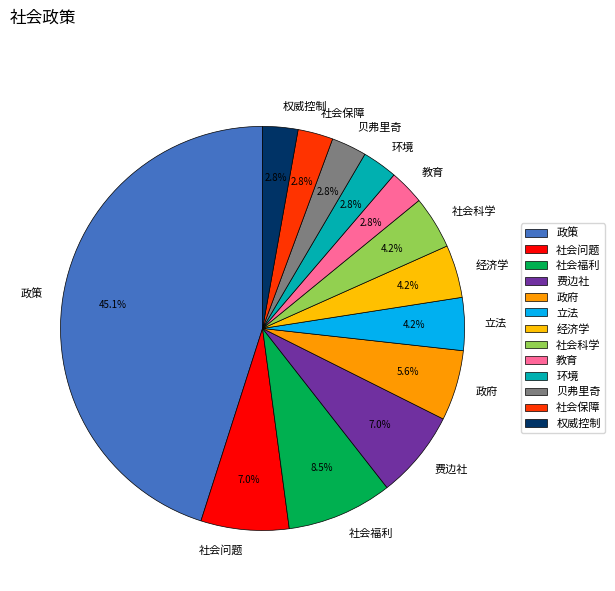

Combined, do 社会保障 and 政策 account for over 50%?

No